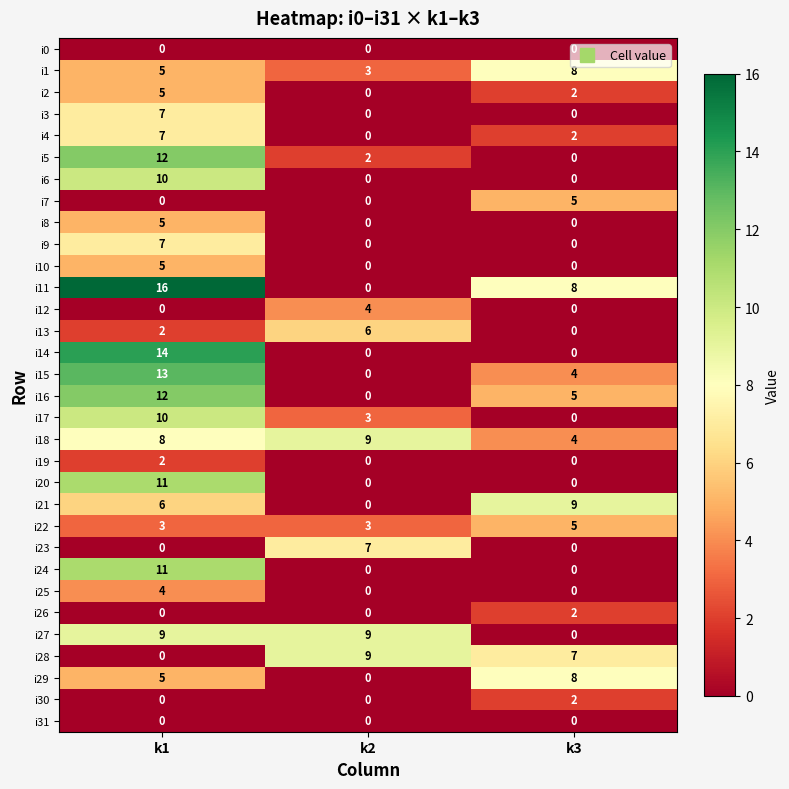

At which label is i15 closest to 6?

k3